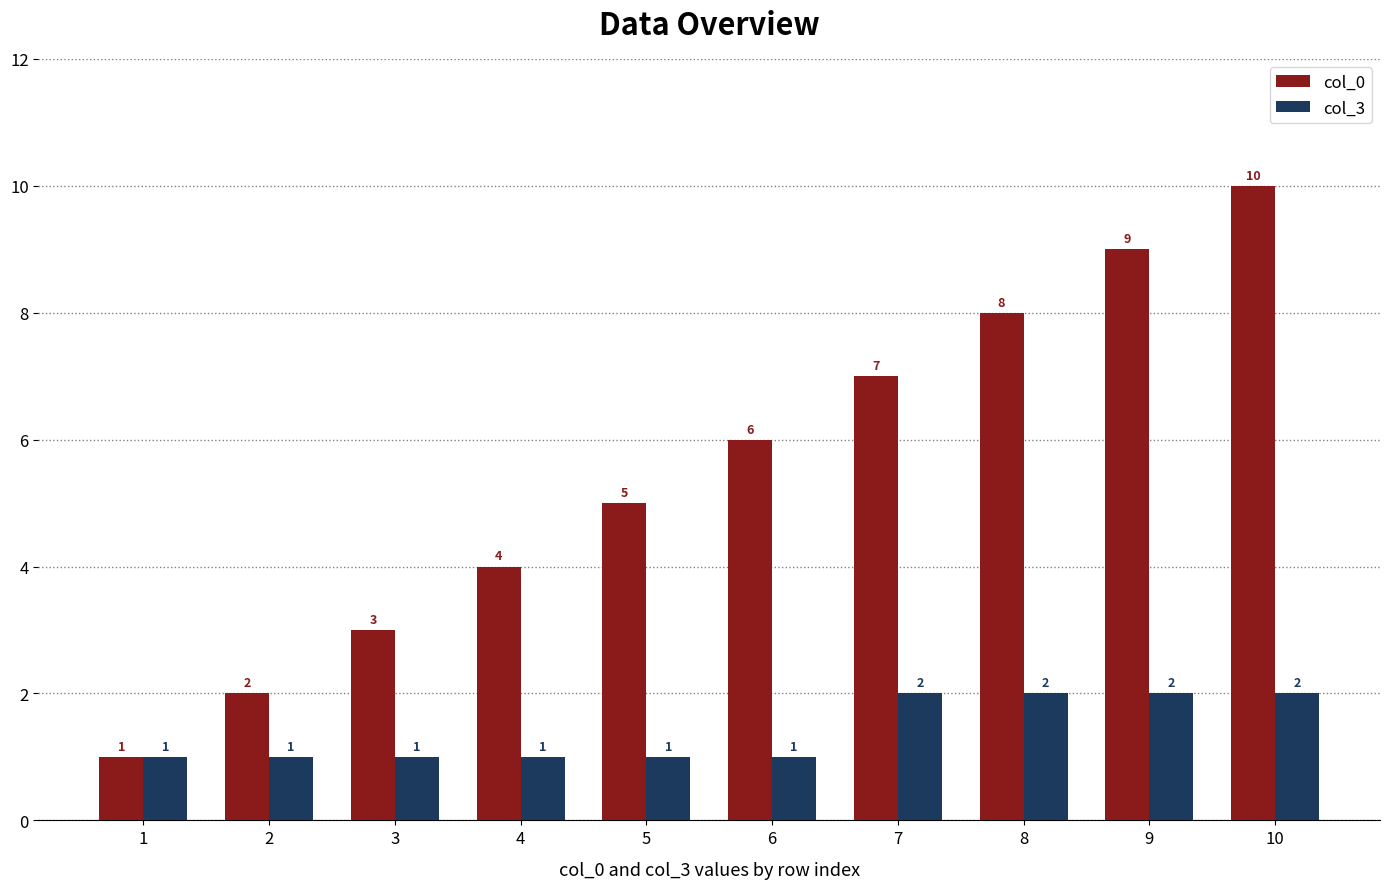

How many bars are there in each group?

2